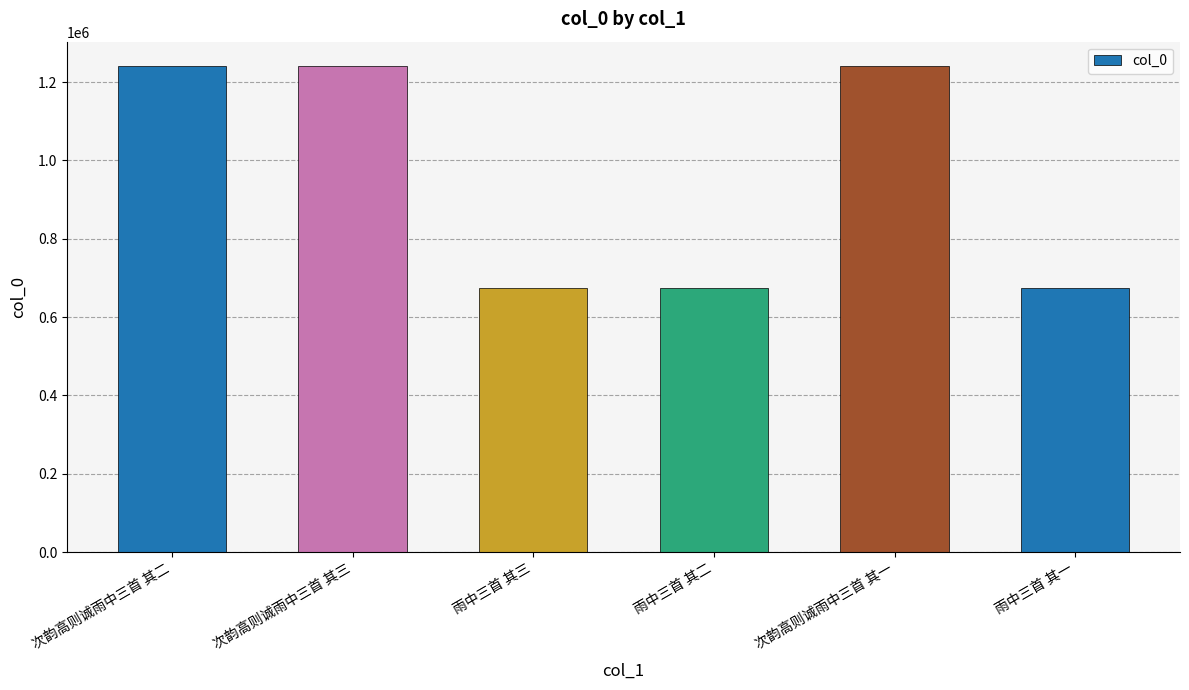

How many bars are there in total?

6